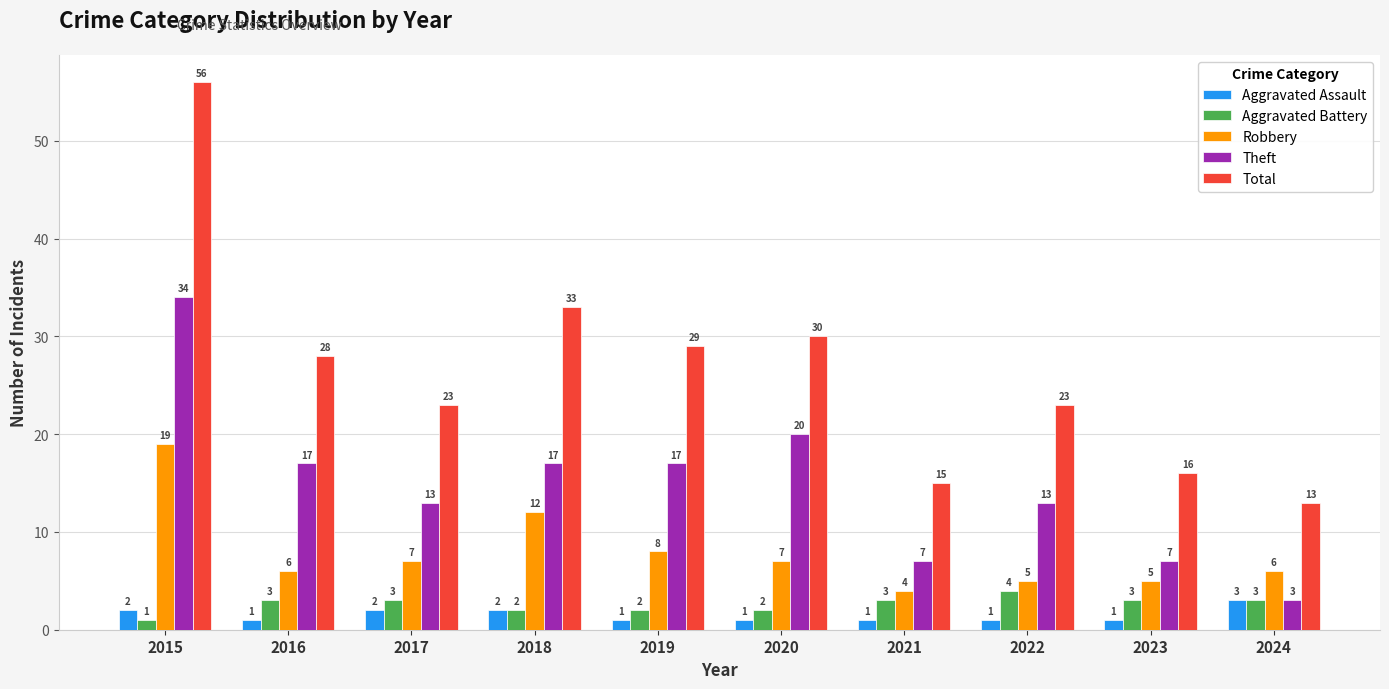

What is the lowest value of the Robbery series?

4